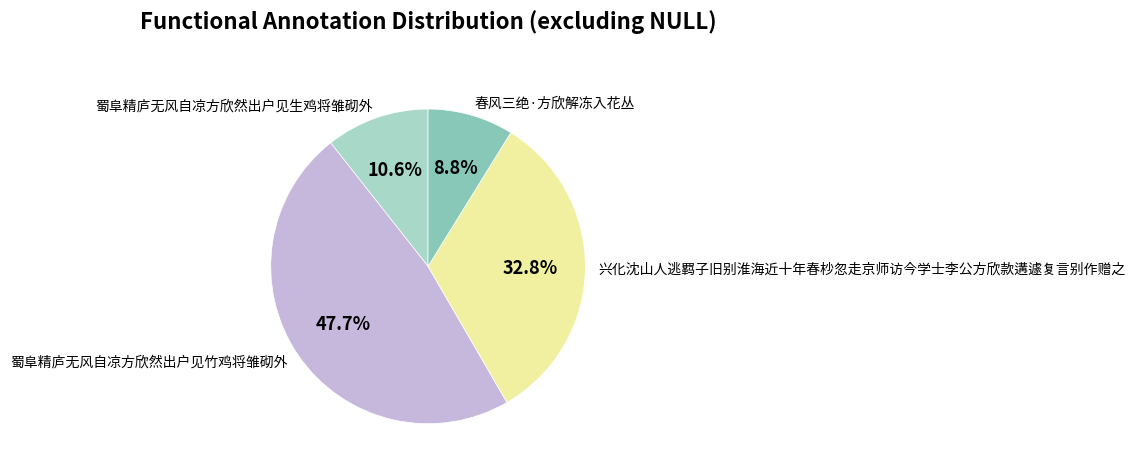

Which slice is the largest?

蜀阜精庐无风自凉方欣然出户见竹鸡将雏砌外